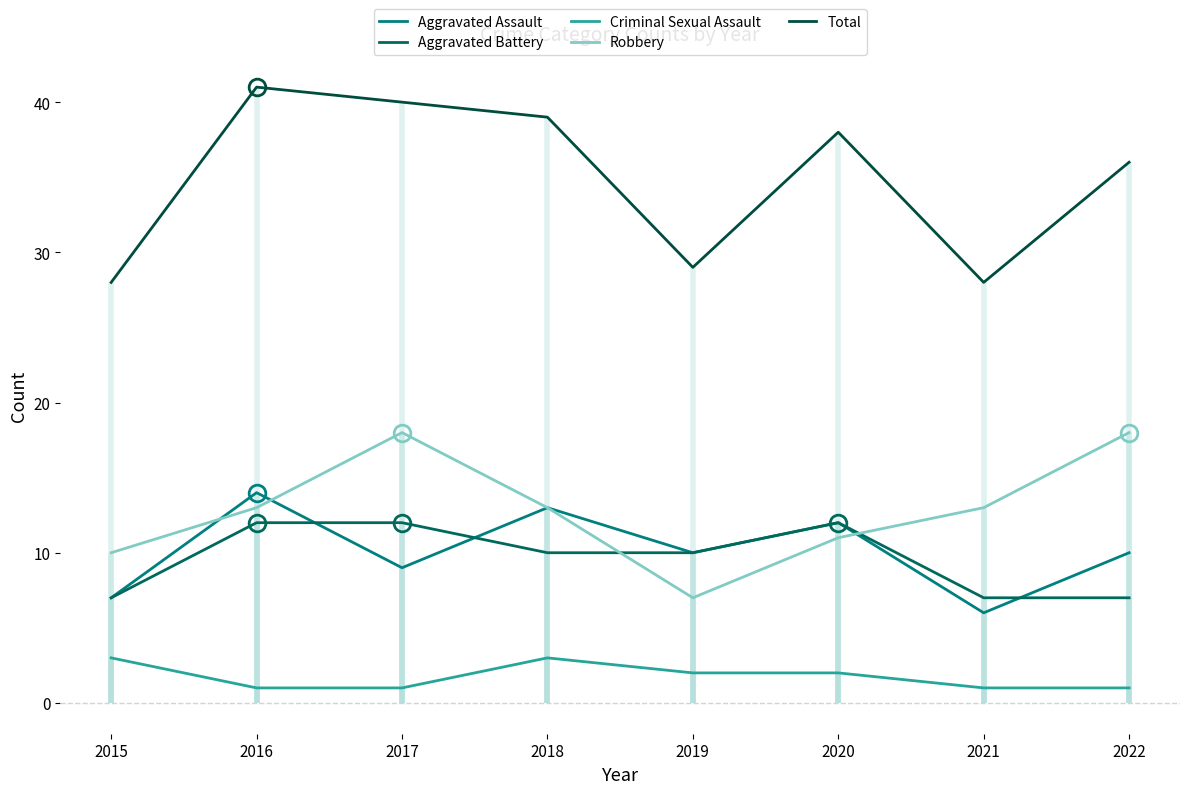

Where does the Total series first go above 38?

2016